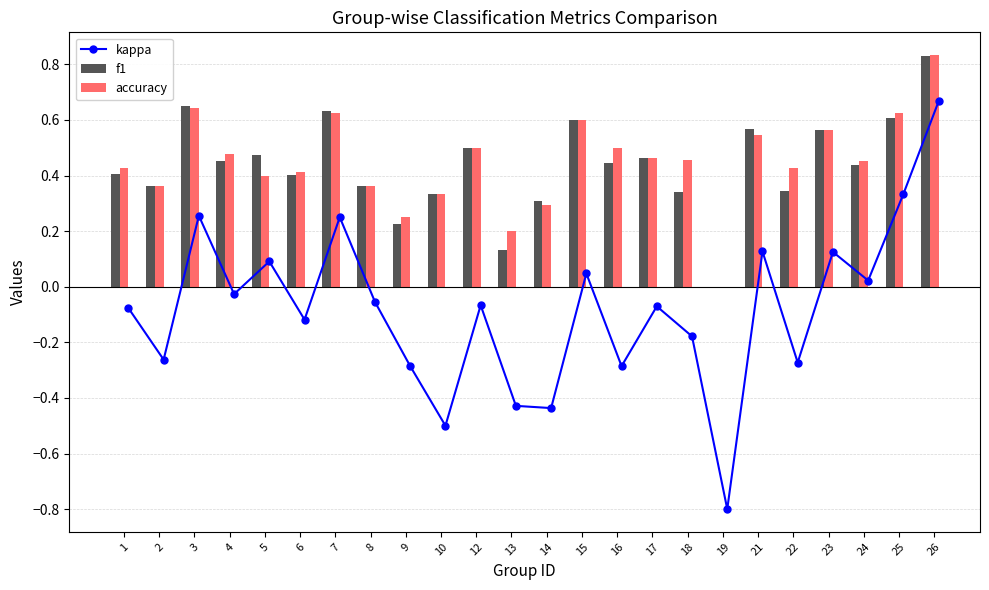

What are all the series names shown in the legend?

kappa, f1, accuracy